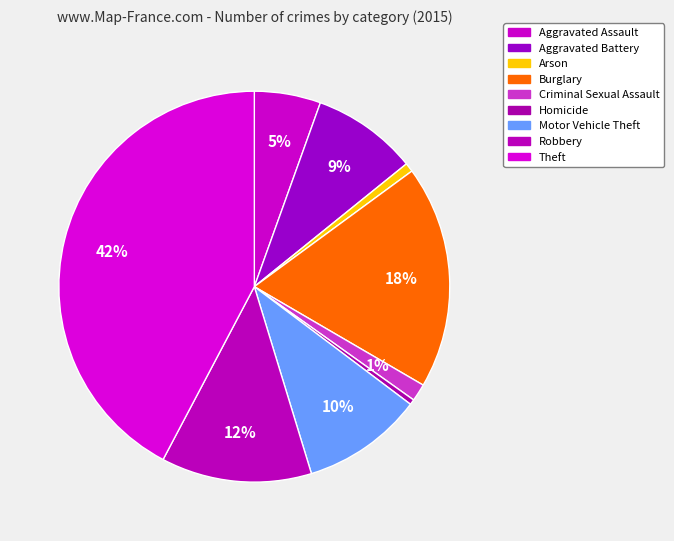

Is it true that Motor Vehicle Theft is 10% of the pie?

True